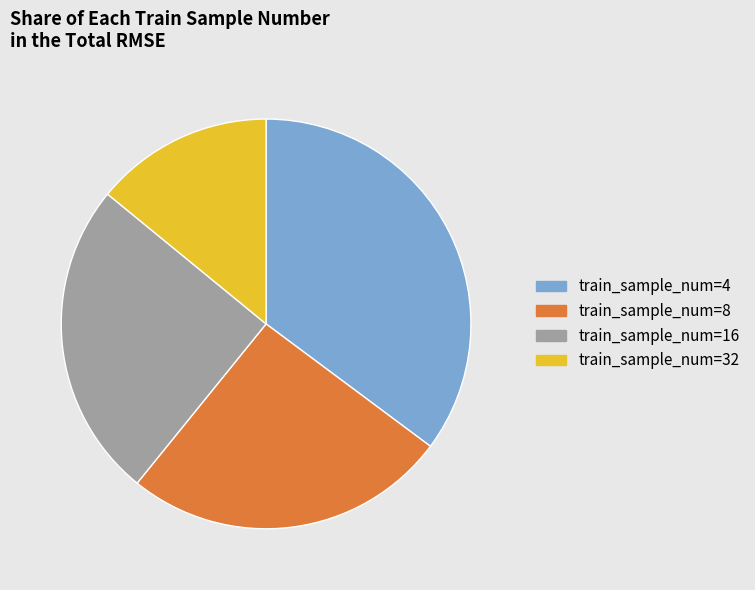

Count the number of slices in the pie.

4